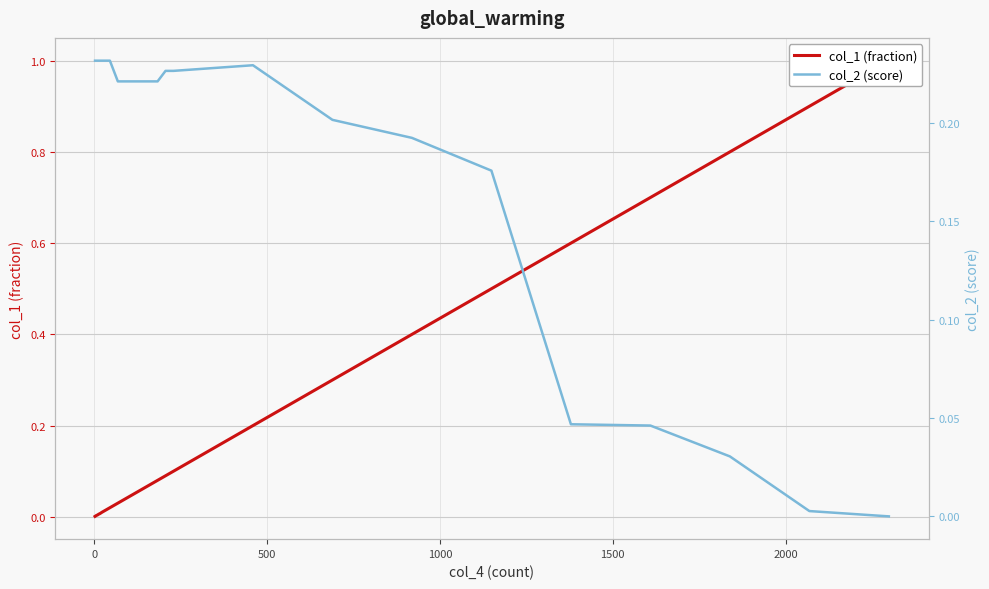

The value of col_1 (fraction) at 0 is 0.0. True or false?

False